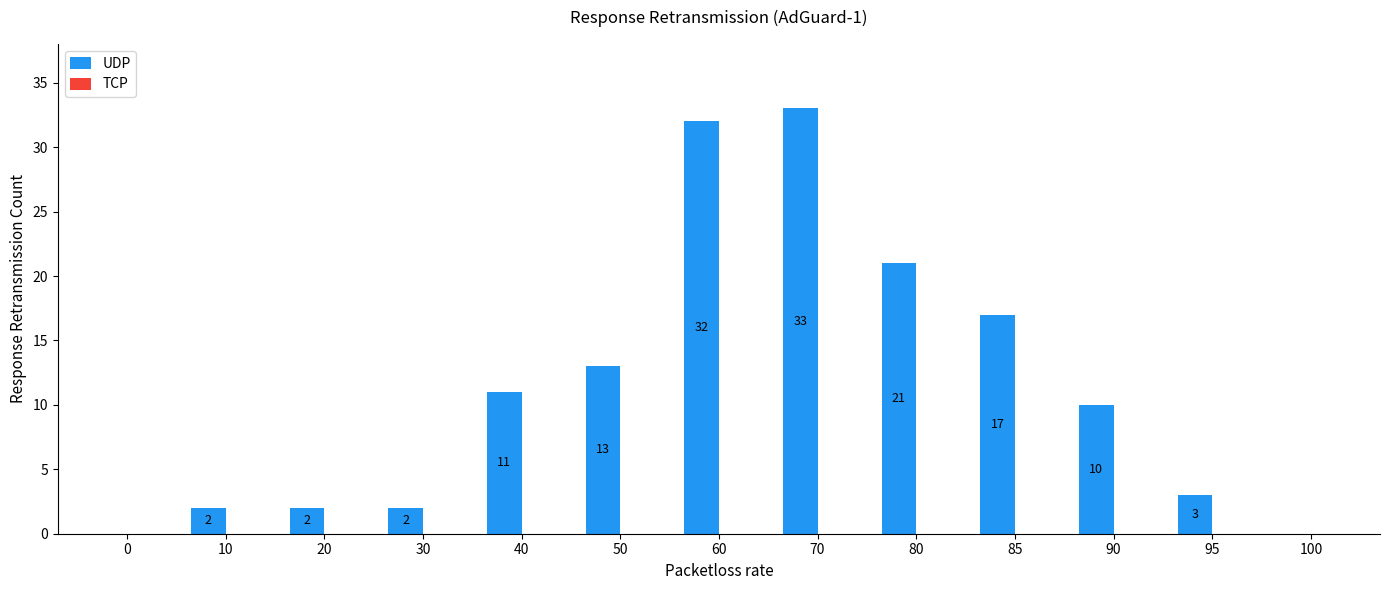

Reading left to right, transcribe all the data shown in this chart.

0=0	10=2	20=2	30=2	40=11	50=13	60=32	70=33	80=21	85=17	90=10	95=3	100=0